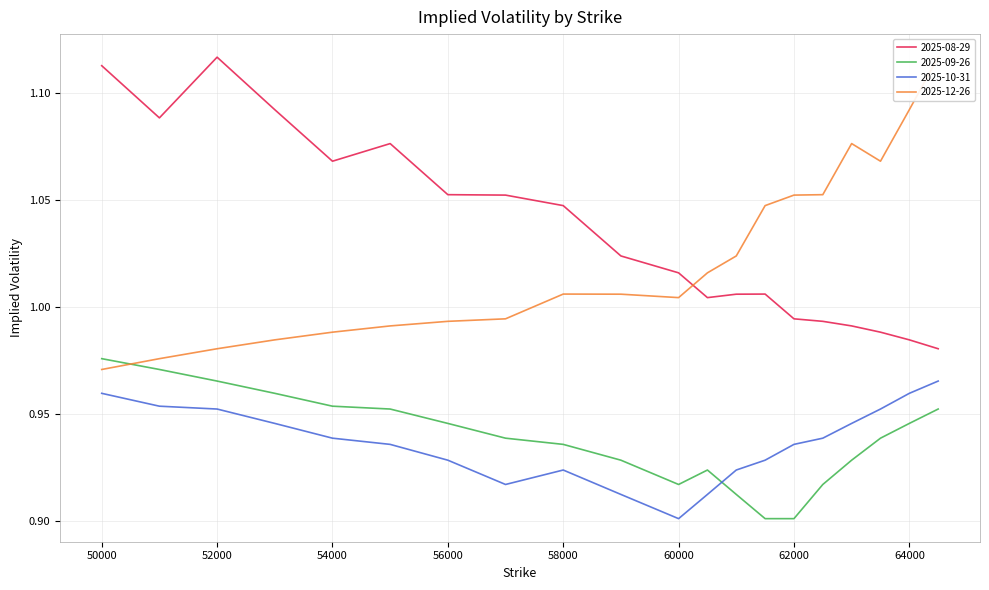

Where is 2025-10-31 nearest to the value 0?

60000